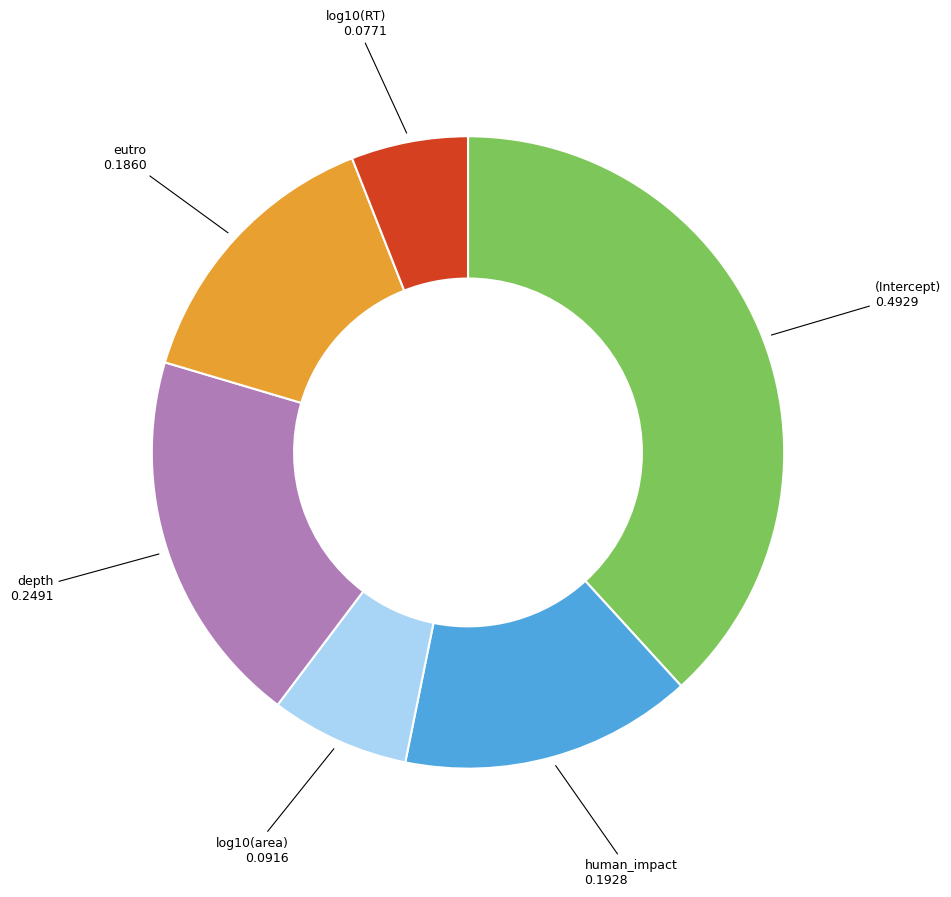

How many slices are in this pie chart?

6